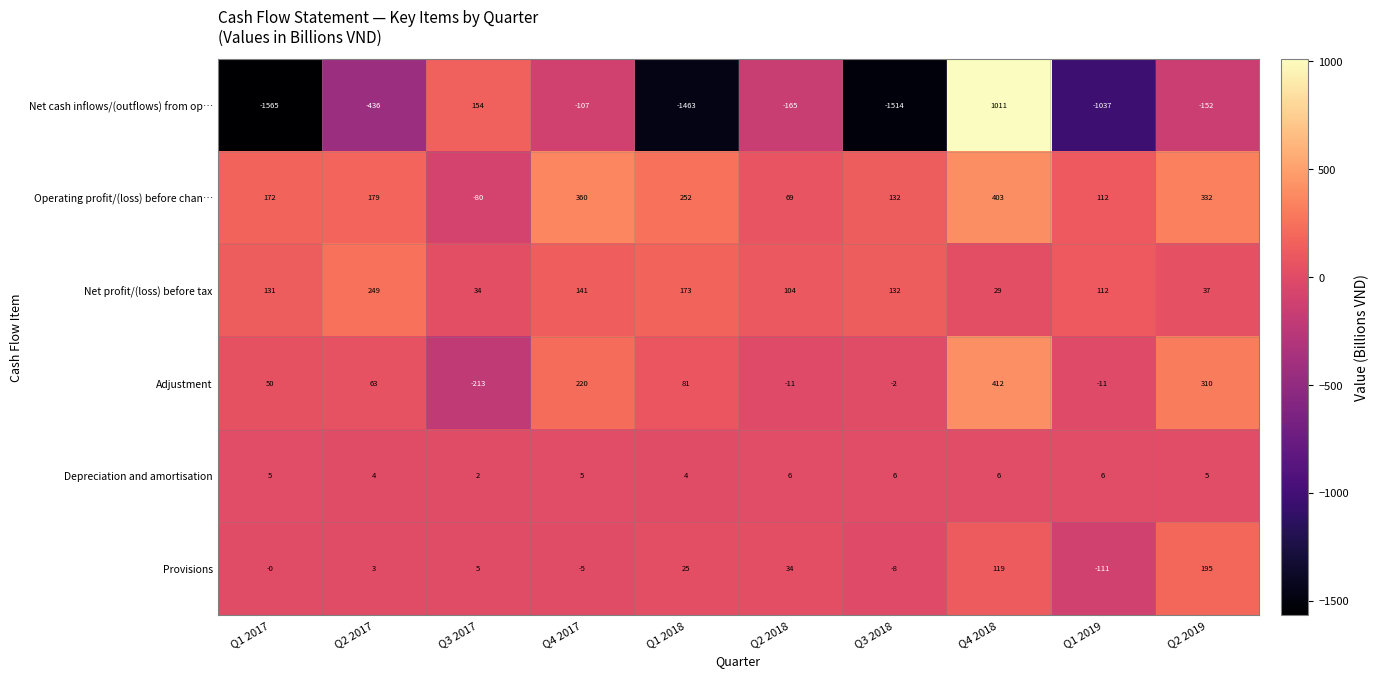

What is the total value across all series at Q2 2017?

62